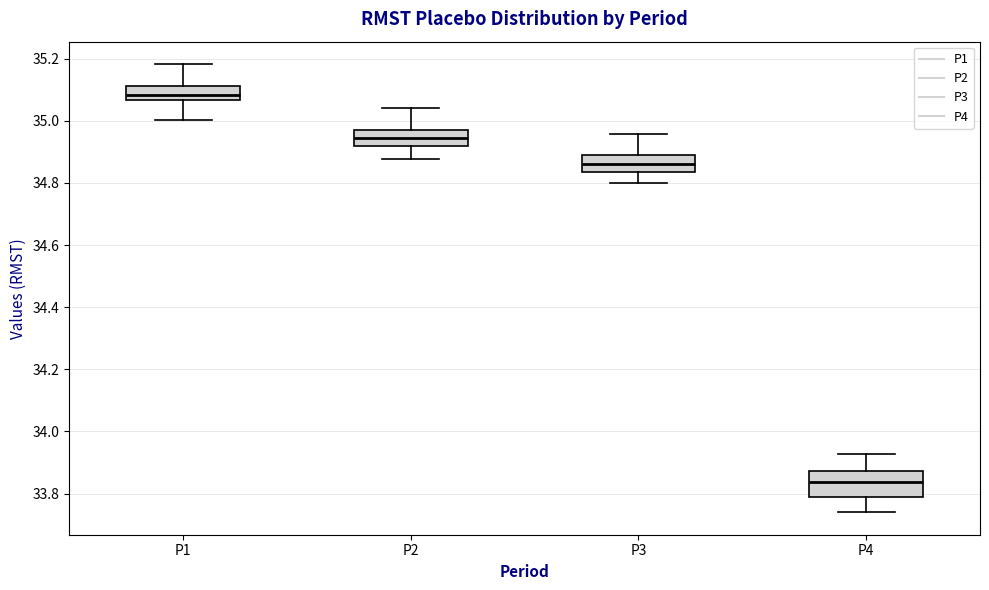

Reading left to right, read every box against the y-axis: the position of its median line, the range the box covers, and the ends of its whiskers. The values are not printed on the chart, so give them approximately, as read against the axis.

P1: median 35.08, box 35.06 to 35.12, whiskers 35.00 to 35.18
P2: median 34.94, box 34.92 to 34.98, whiskers 34.88 to 35.04
P3: median 34.86, box 34.84 to 34.90, whiskers 34.80 to 34.96
P4: median 33.84, box 33.78 to 33.88, whiskers 33.74 to 33.92